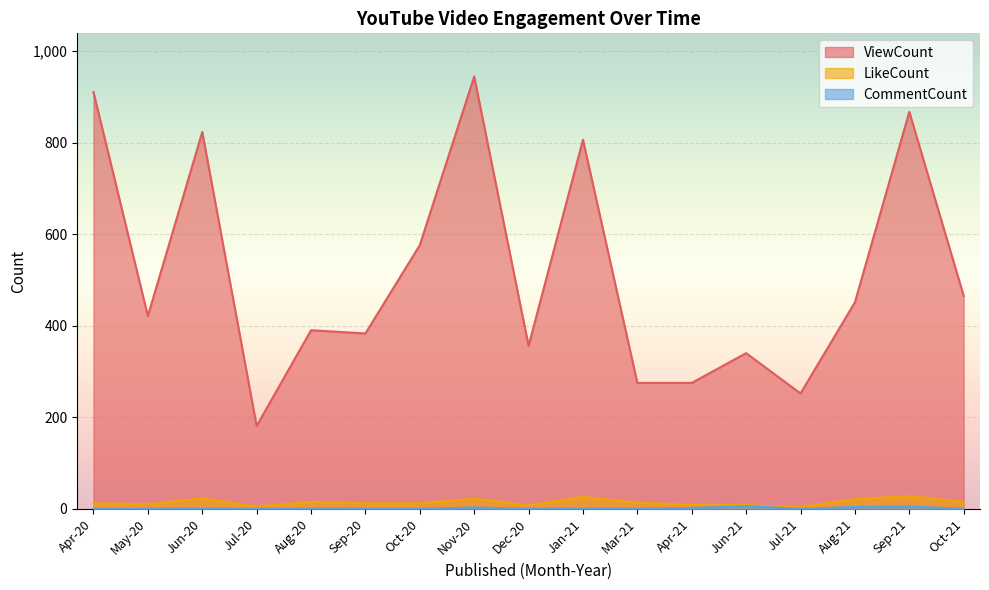

How many positive values does the CommentCount series have?

5